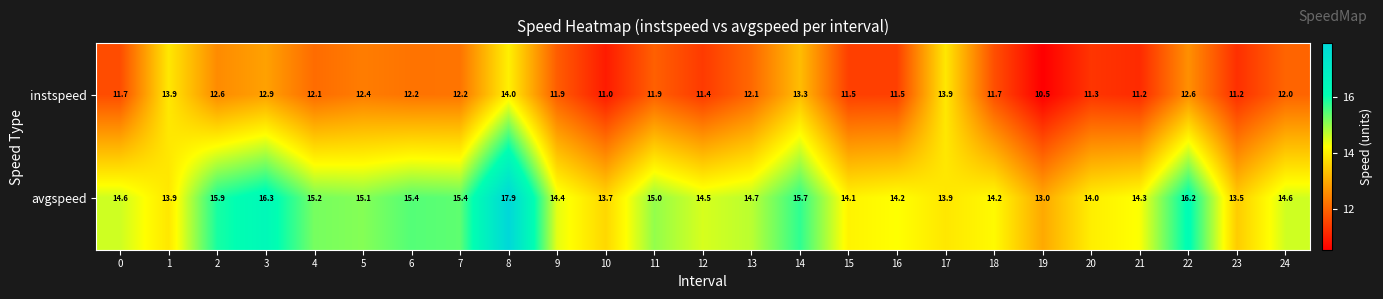

What is the spread (max minus min) of values at 20?

2.7